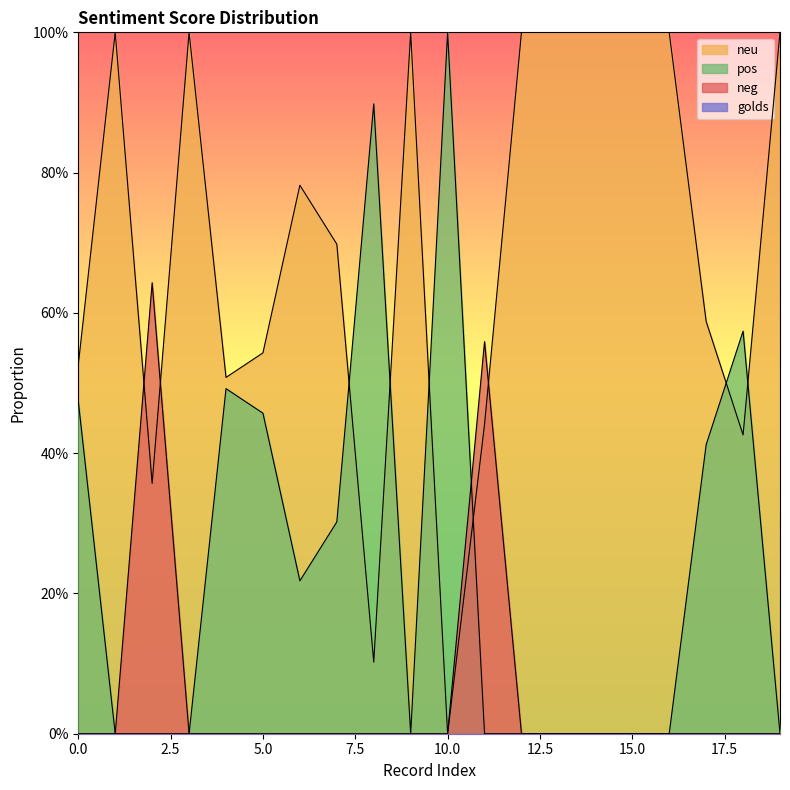

Is it true that neg equals 0.0 at 0?

True